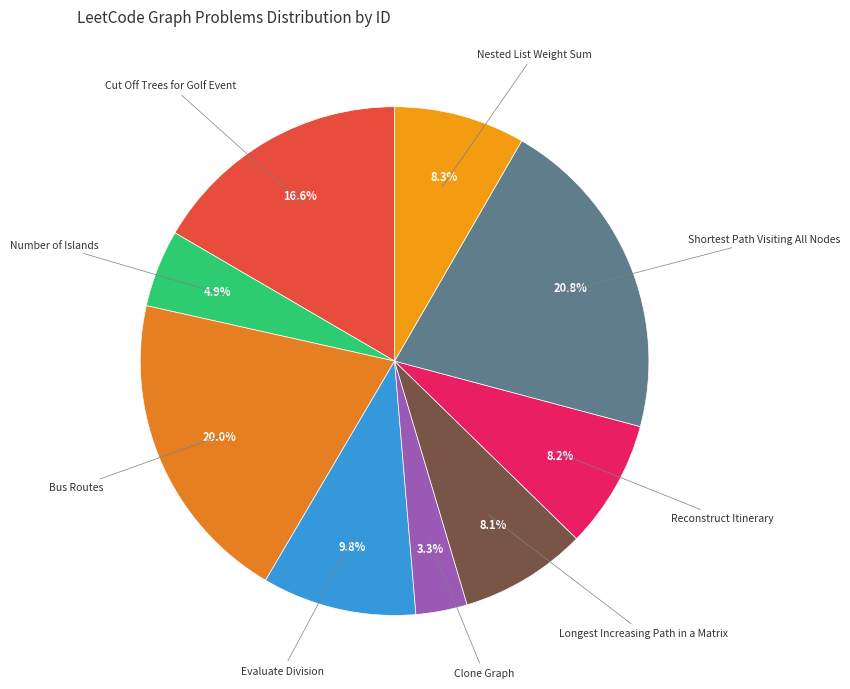

Rank the categories by value from highest to lowest.

Shortest Path Visiting All Nodes, Bus Routes, Cut Off Trees for Golf Event, Evaluate Division, Nested List Weight Sum, Reconstruct Itinerary, Longest Increasing Path in a Matrix, Number of Islands, Clone Graph